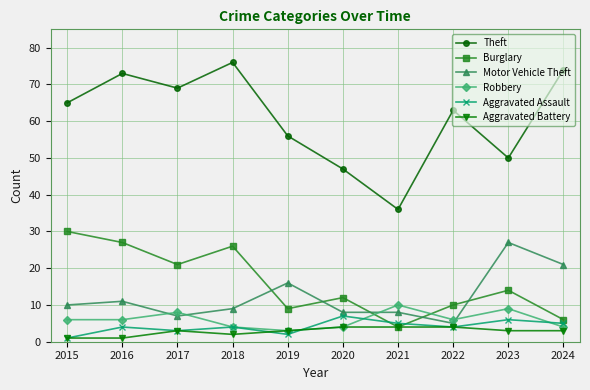

How many series are shown in this chart?

6